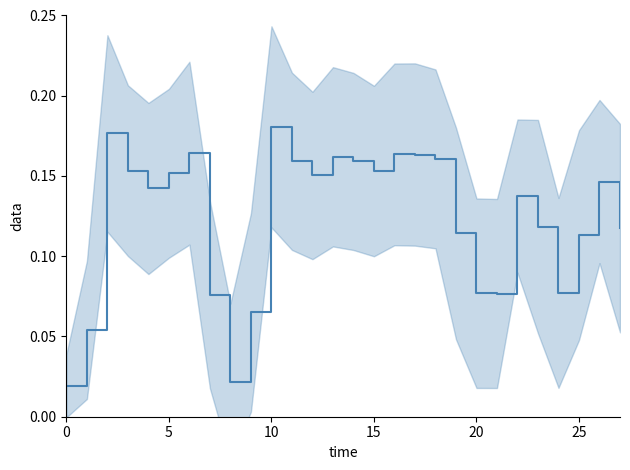

Is it true that the value at 10 is 0.1?

False